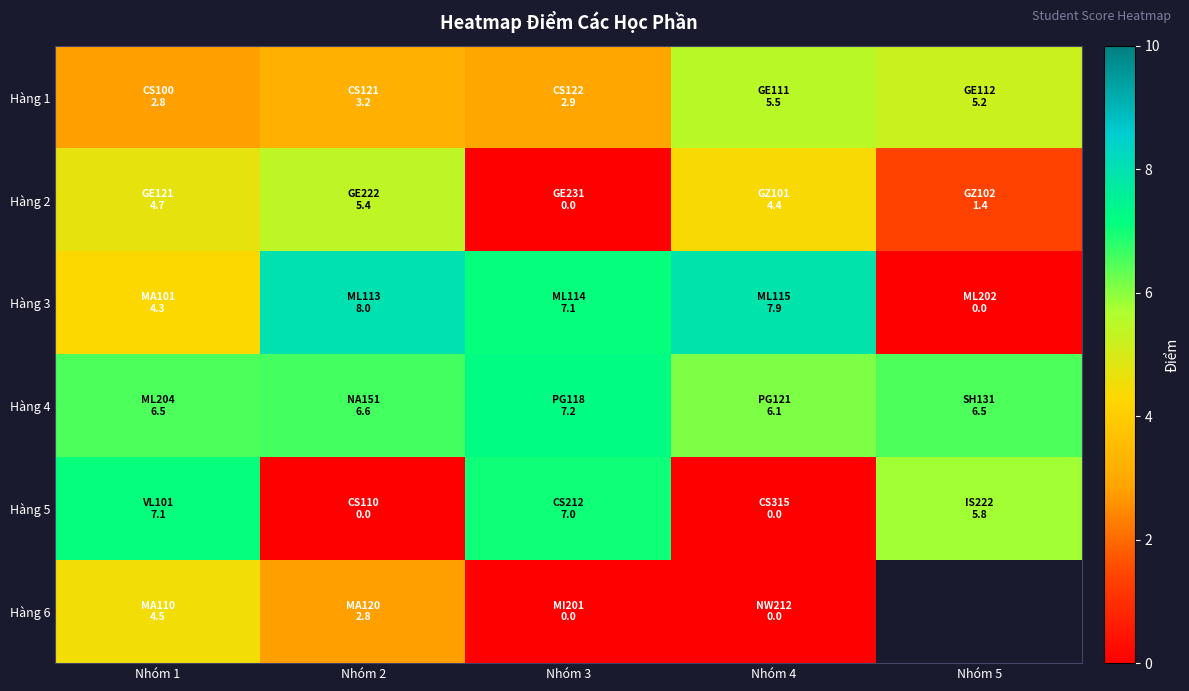

Which series changed the most between Nhóm 4 and Nhóm 5?

Hàng 3